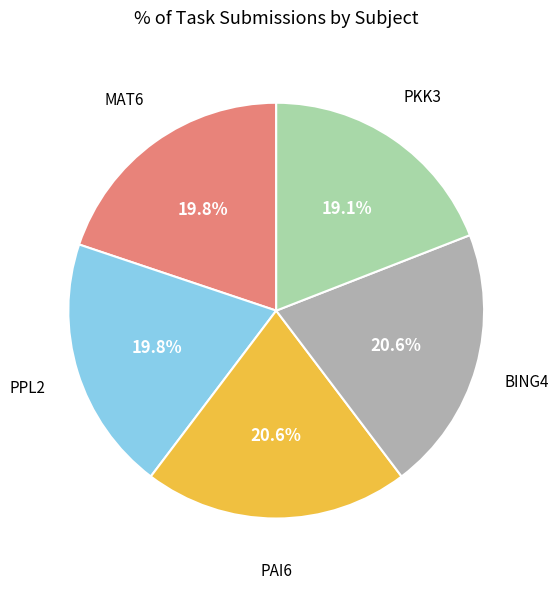

Is there any slice that represents more than half of the pie?

No